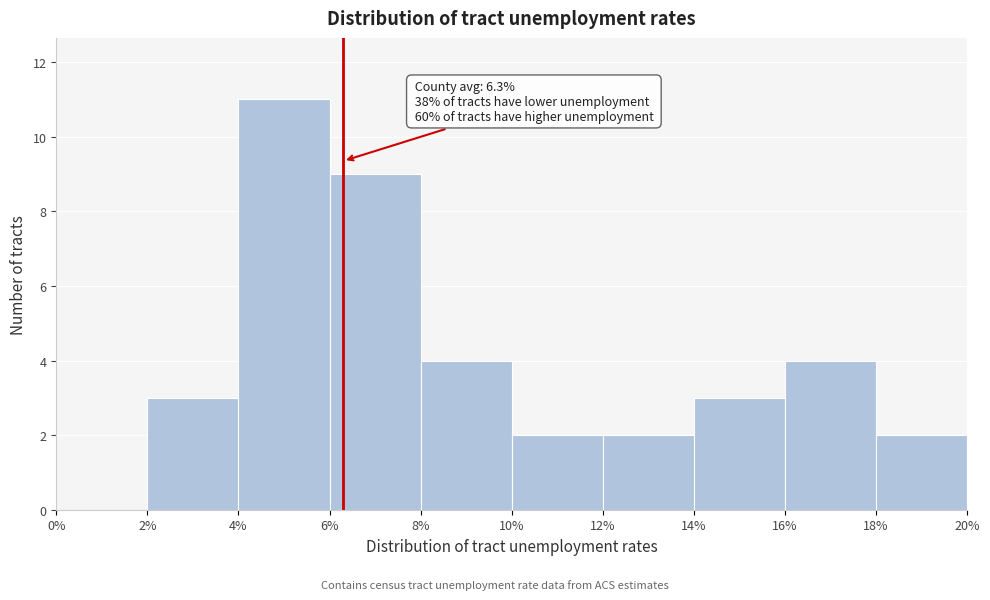

Which range on the x-axis has the tallest bar?

4% to 6%